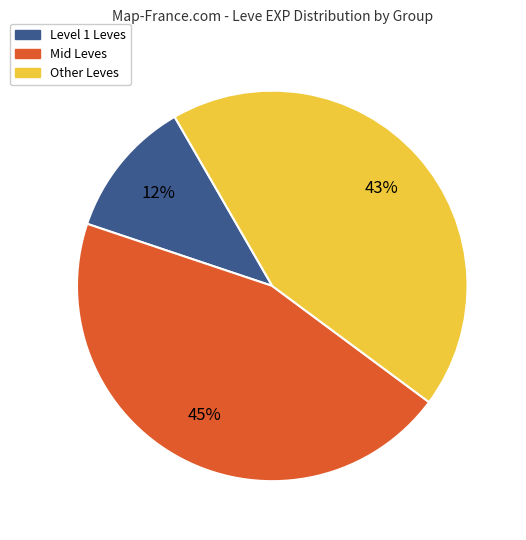

How many slices are in this pie chart?

3